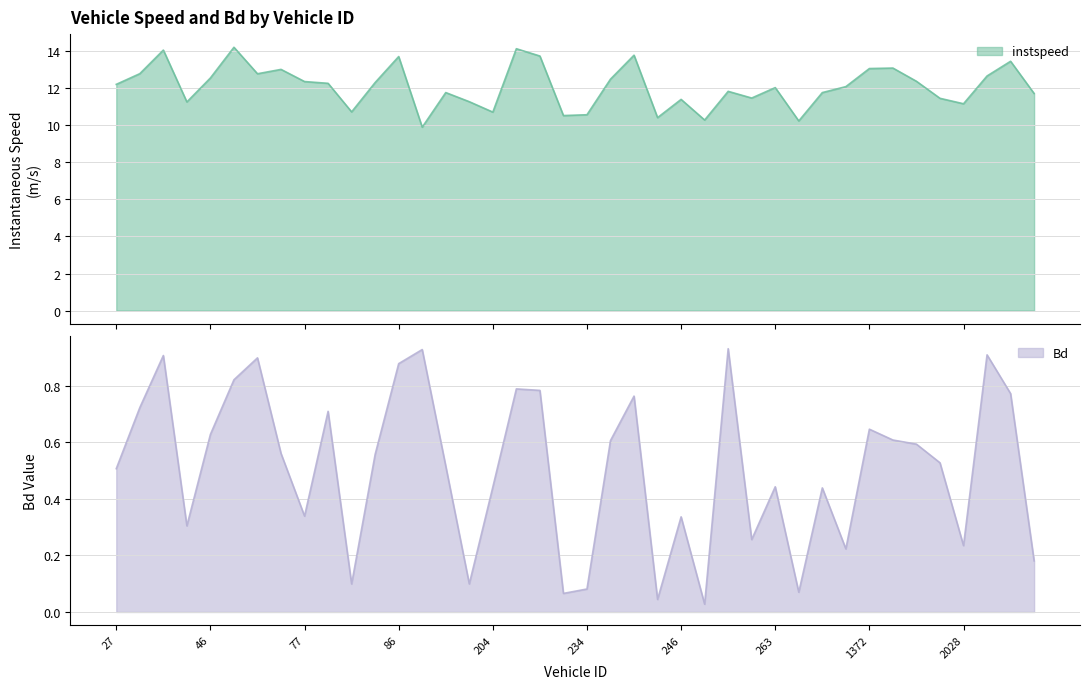

Which series changed the most between 79.0 and 254.0?

instspeed